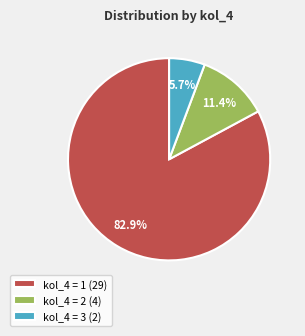

Which category accounts for the majority?

kol_4 = 1 (29)